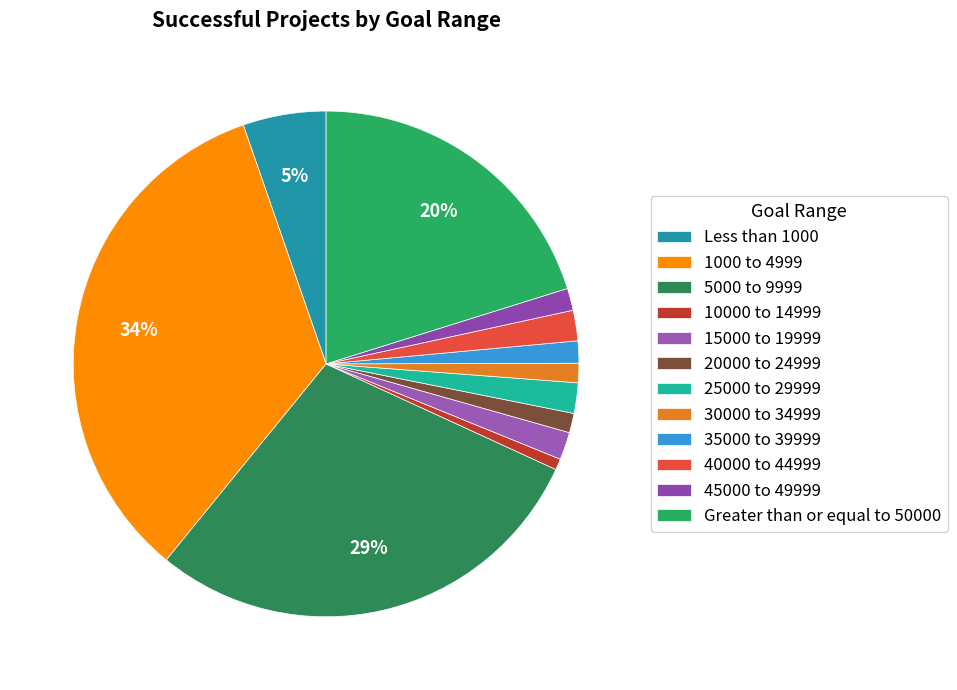

To the nearest percent, what is the difference between the 5000 to 9999 and 45000 to 49999 slice percentages?

28%